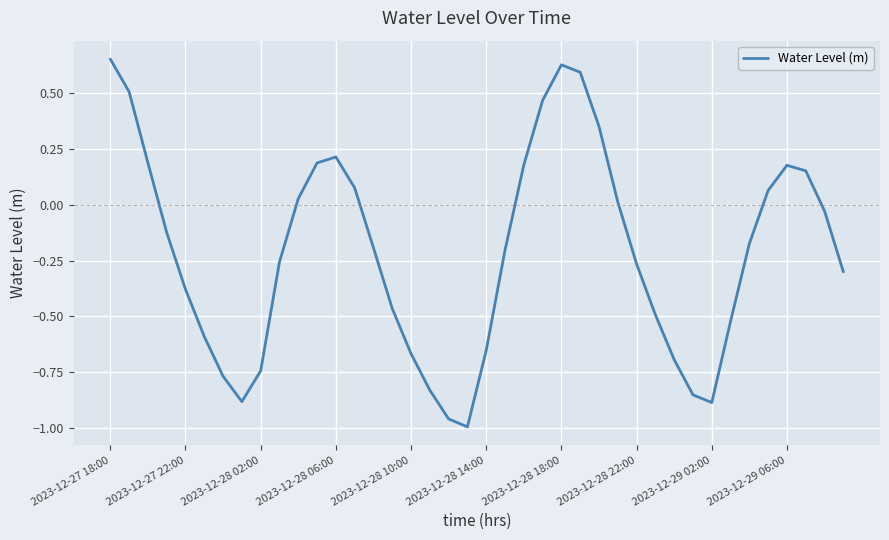

True or false: the data shows 0.9 at 2023-12-28 18:00.

False